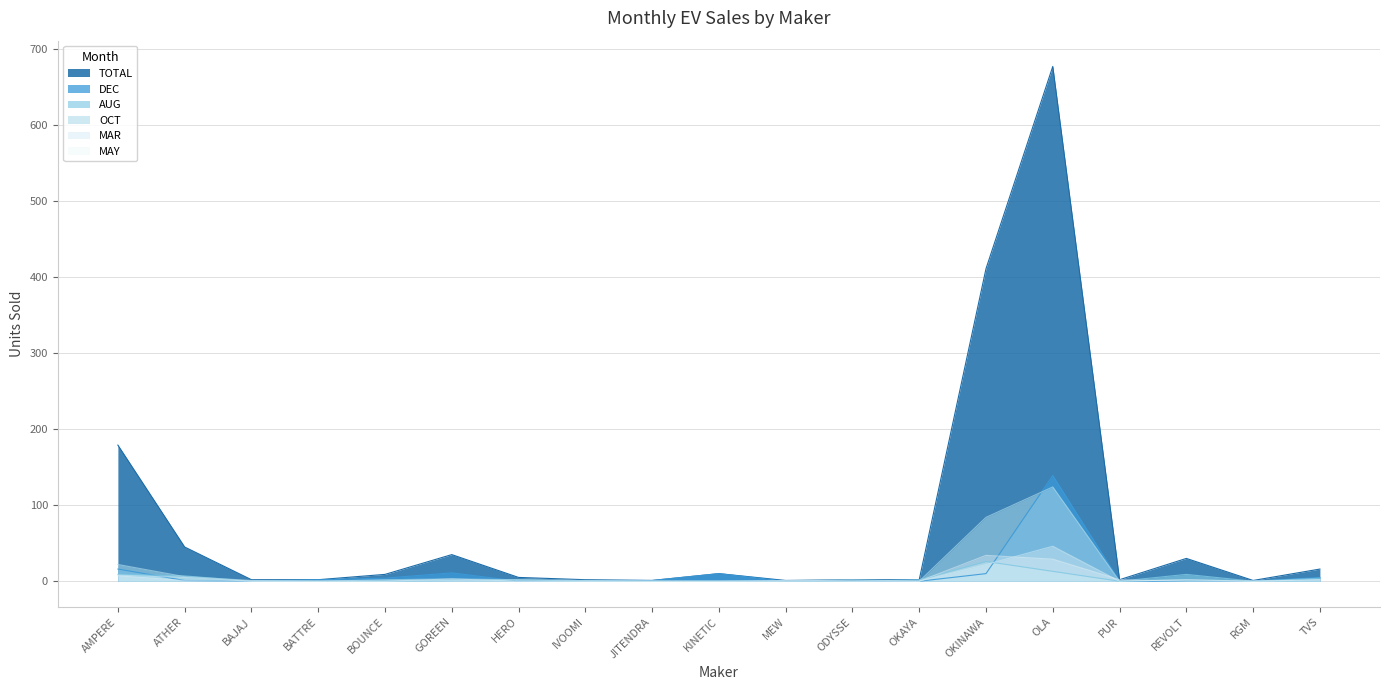

How many data points in TOTAL are above 5?

9